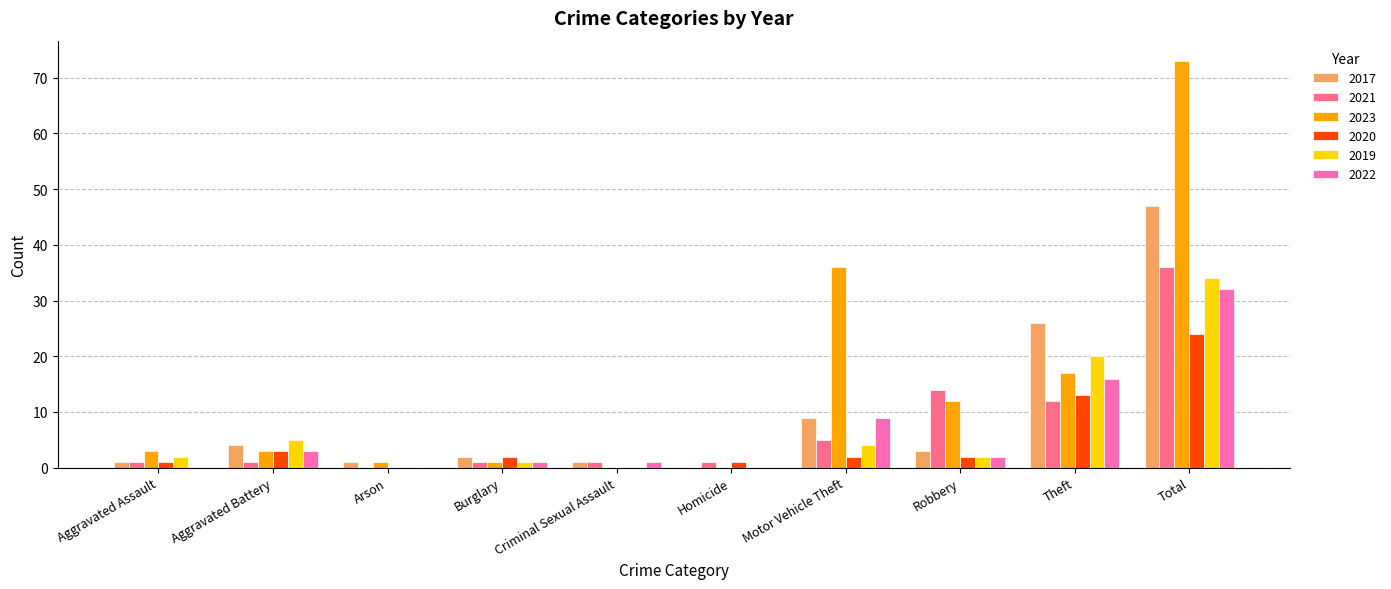

How many groups of bars are there?

10